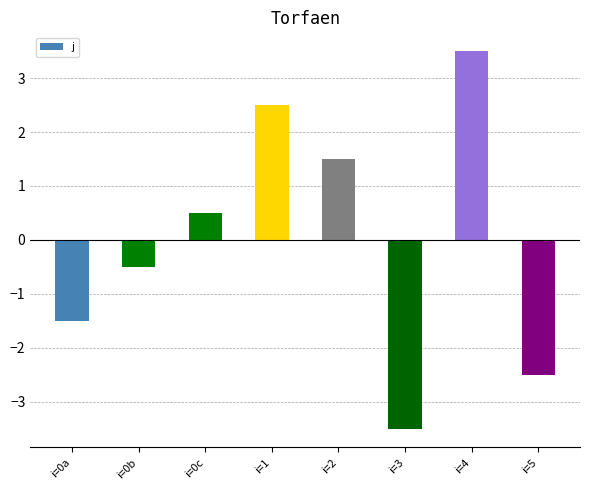

True or false: the data shows 5.8 at i=4.

False